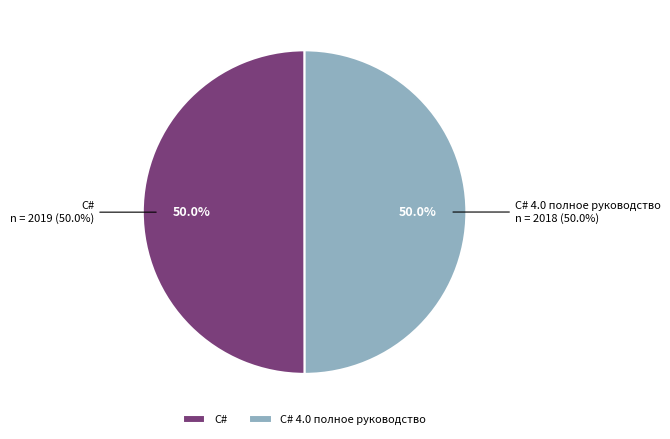

To the nearest percent, what percentage of the pie is C# 4.0 полное руководство?

50%